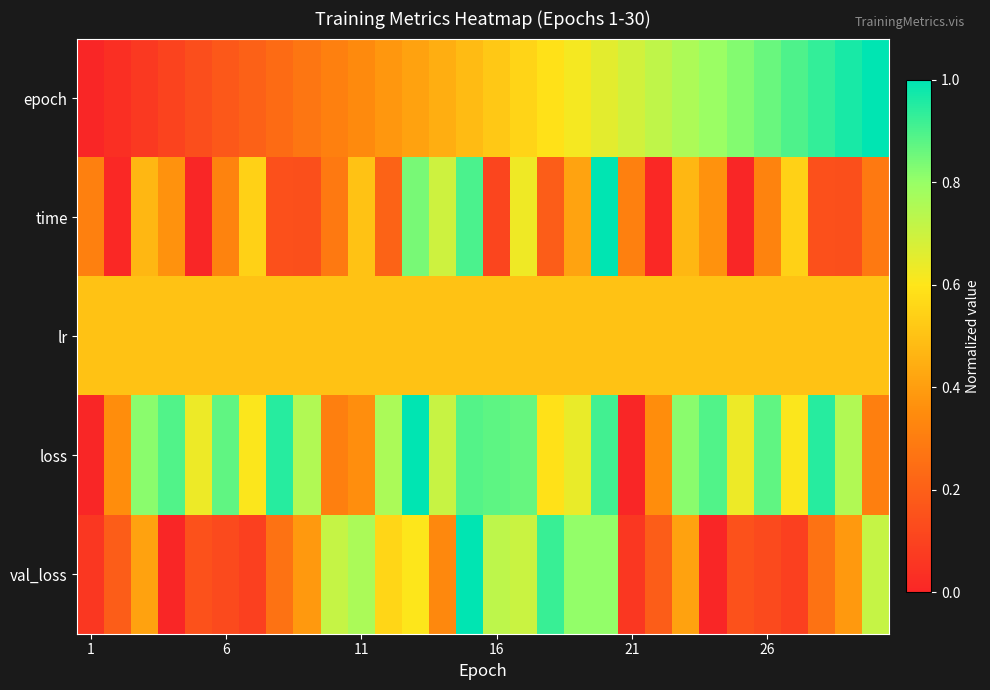

Which series has the largest range (max minus min)?

epoch